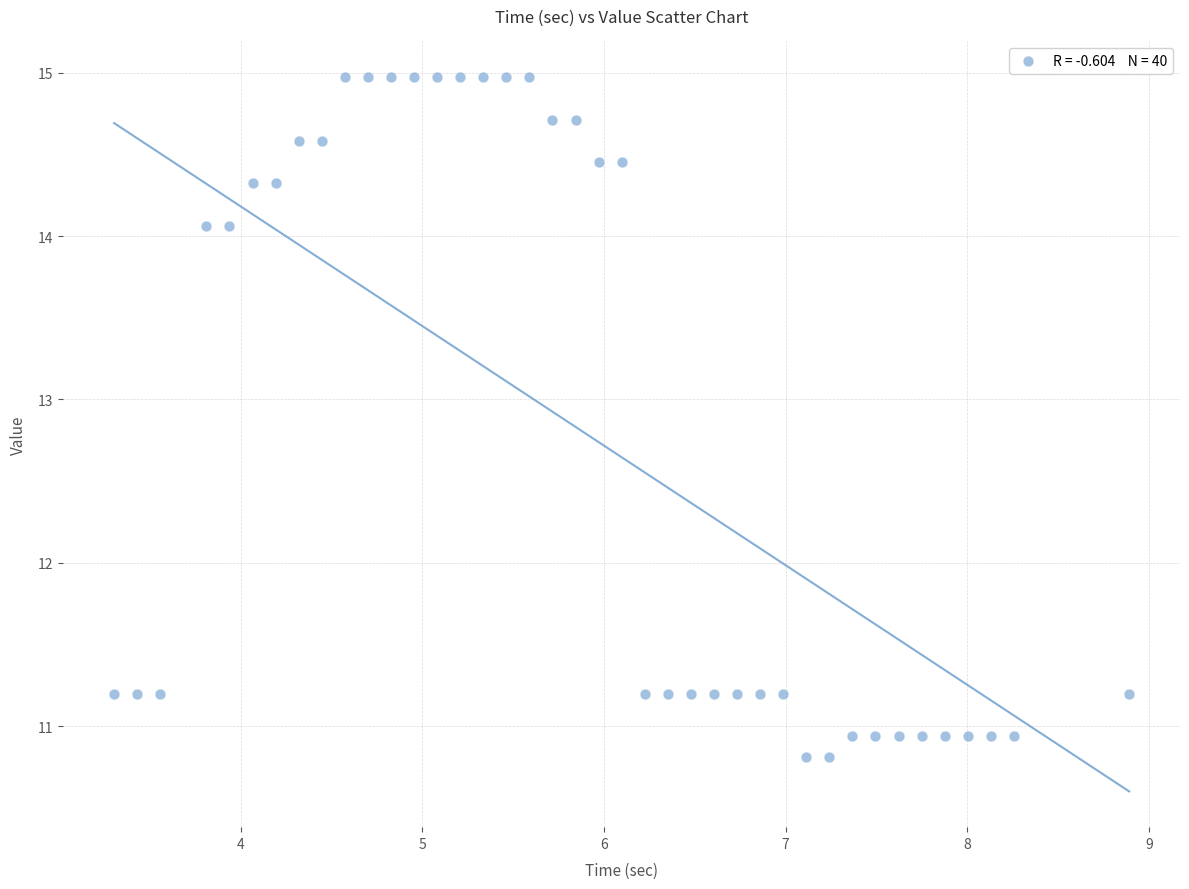

What is the range of Y values (max minus min)?

4.2